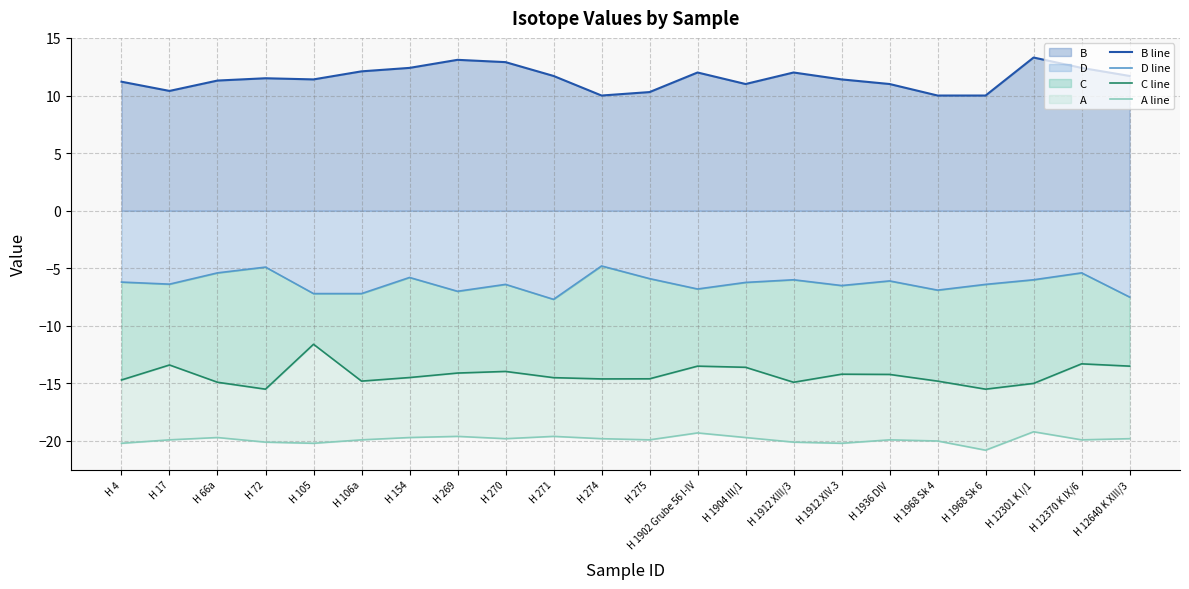

Where does the D line series first go above -6?

H 66a